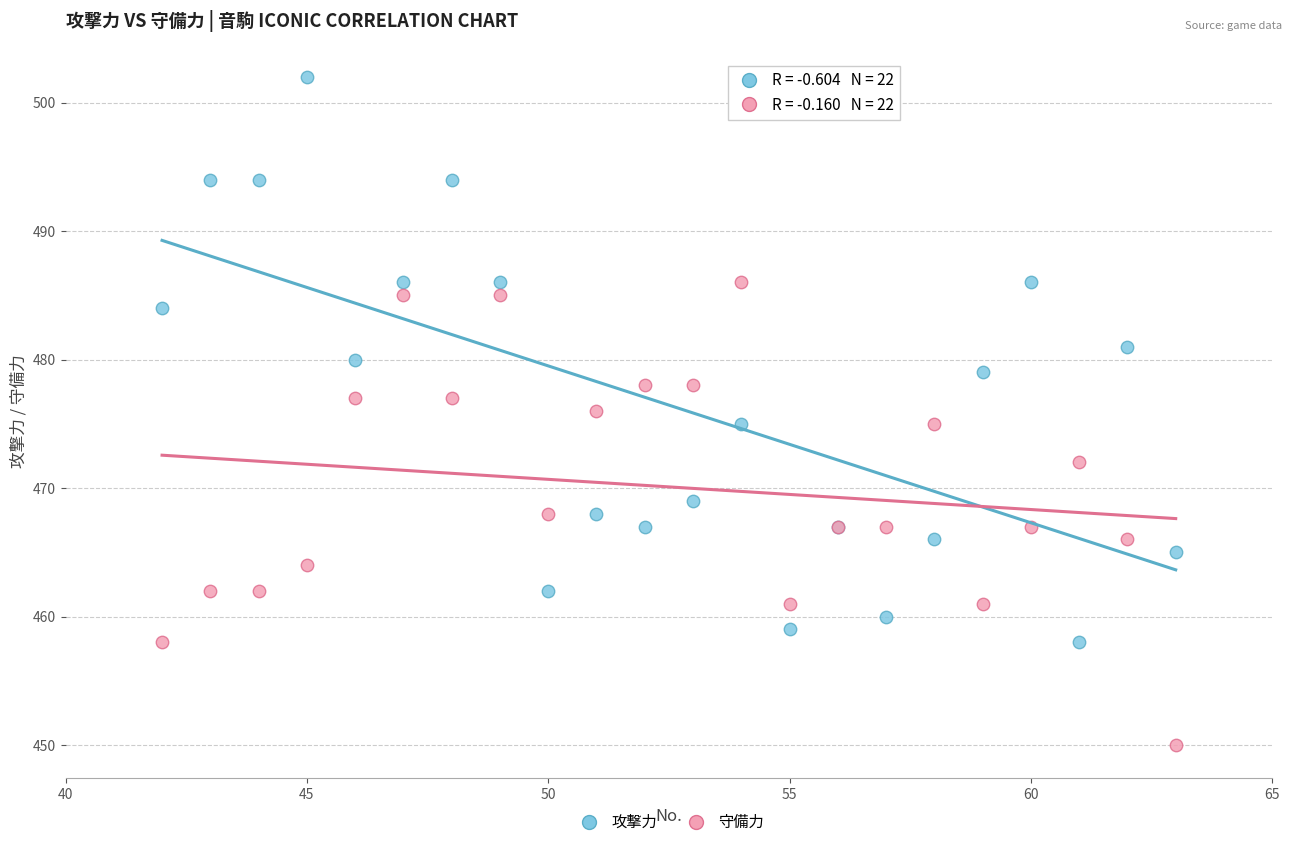

Which series contains the highest Y value?

攻撃力